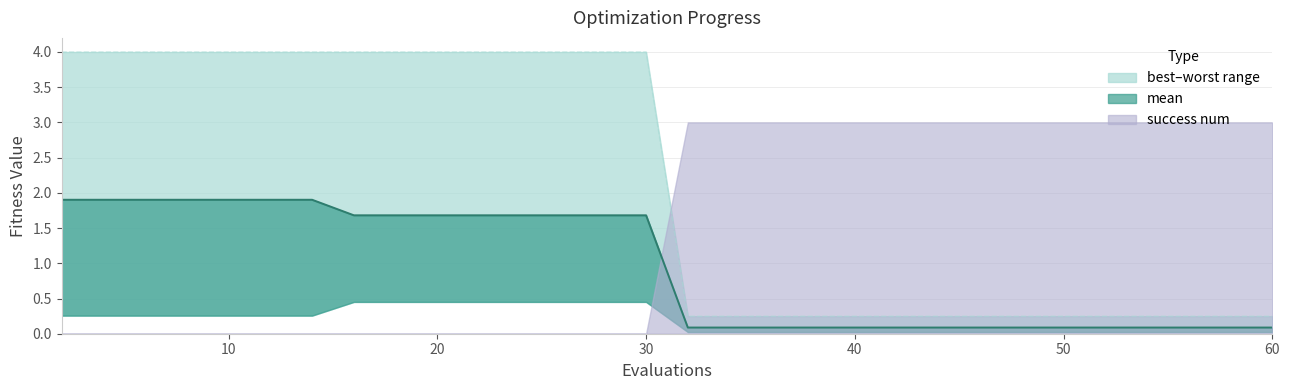

What is the difference between the second highest and second lowest values?

1.8